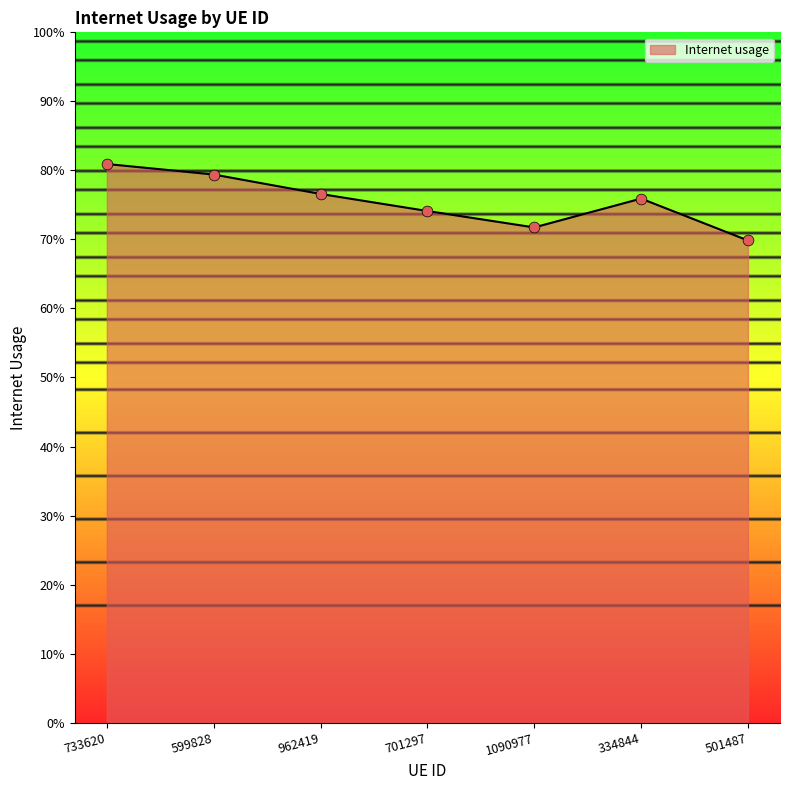

Which has a higher value, 733620 or 334844?

733620